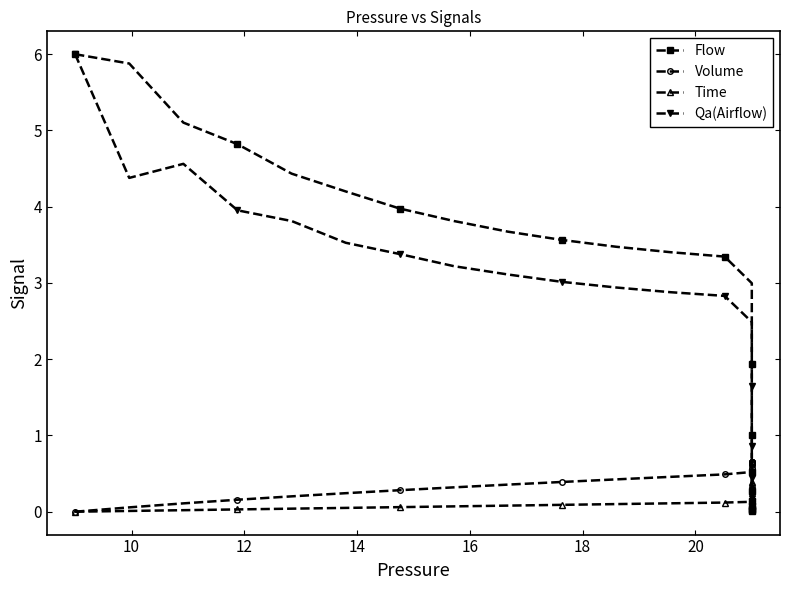

Rank the series by their maximum value, from lowest to highest.

Time, Volume, Flow, Qa(Airflow)